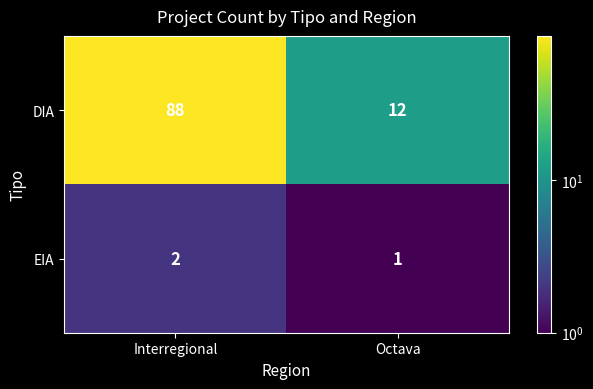

What is the sum of all EIA values?

3